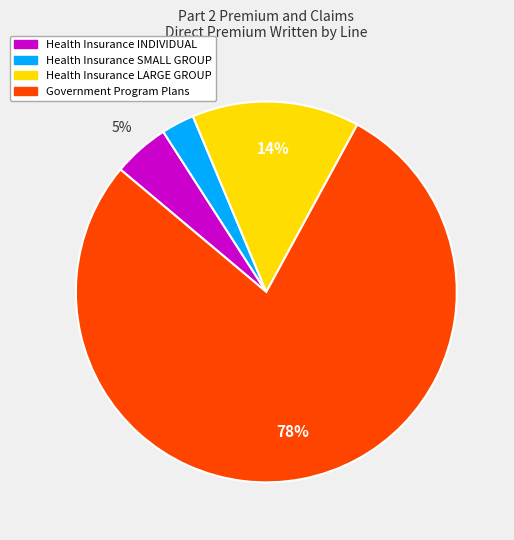

How many slices are in this pie chart?

4